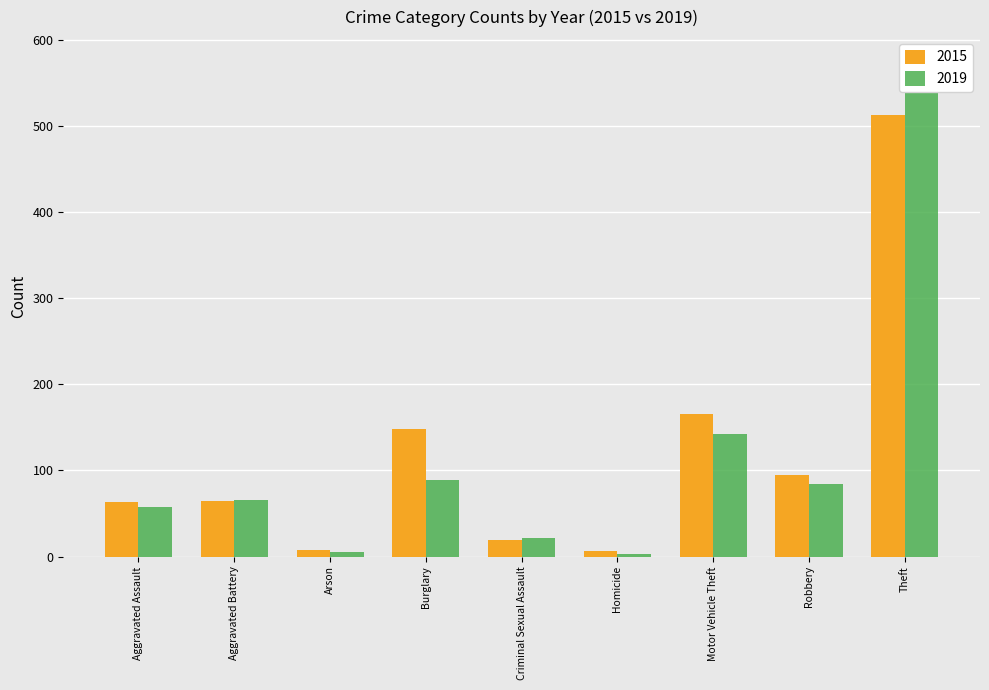

Reading left to right, extract all data points from this chart.

2015: 63	64	8	148	19	7	166	95	513
2019: 57	66	5	89	22	3	143	84	575